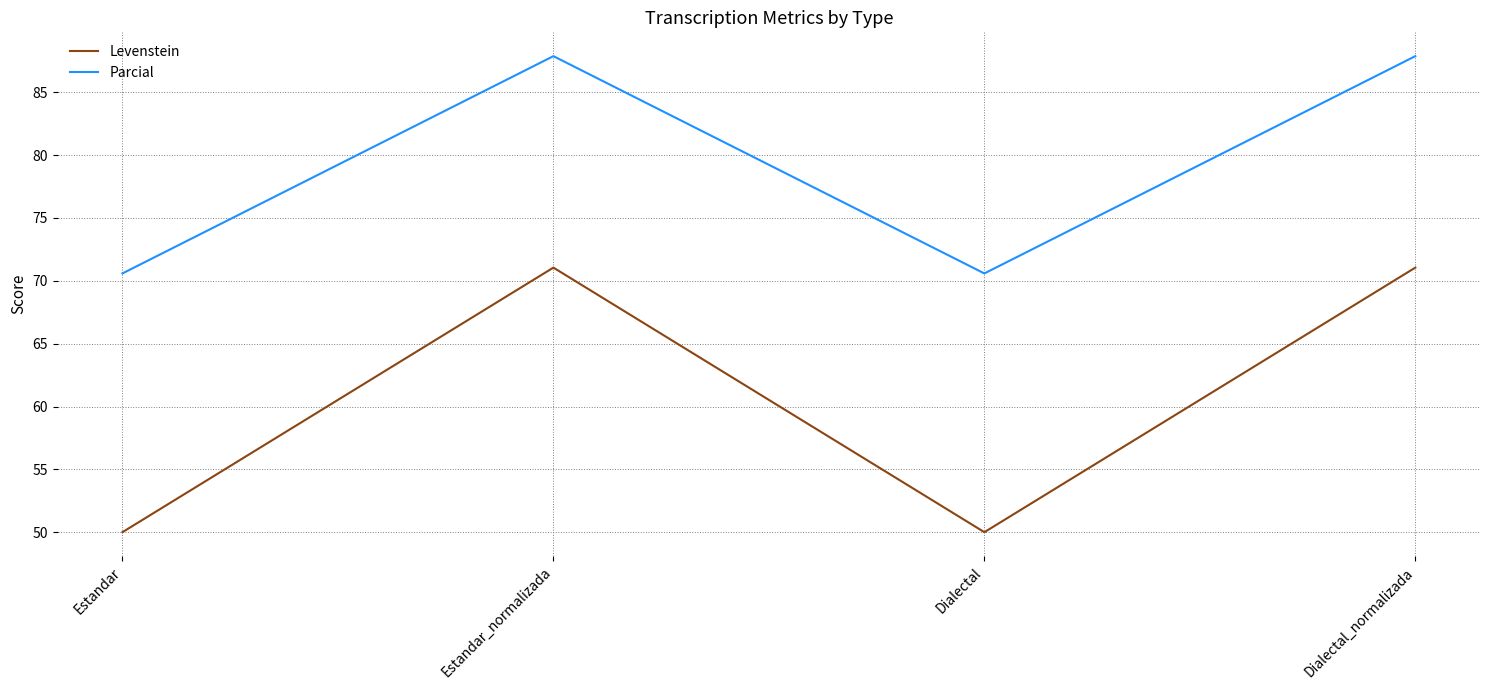

At which label does Levenstein first exceed 71?

Estandar_normalizada